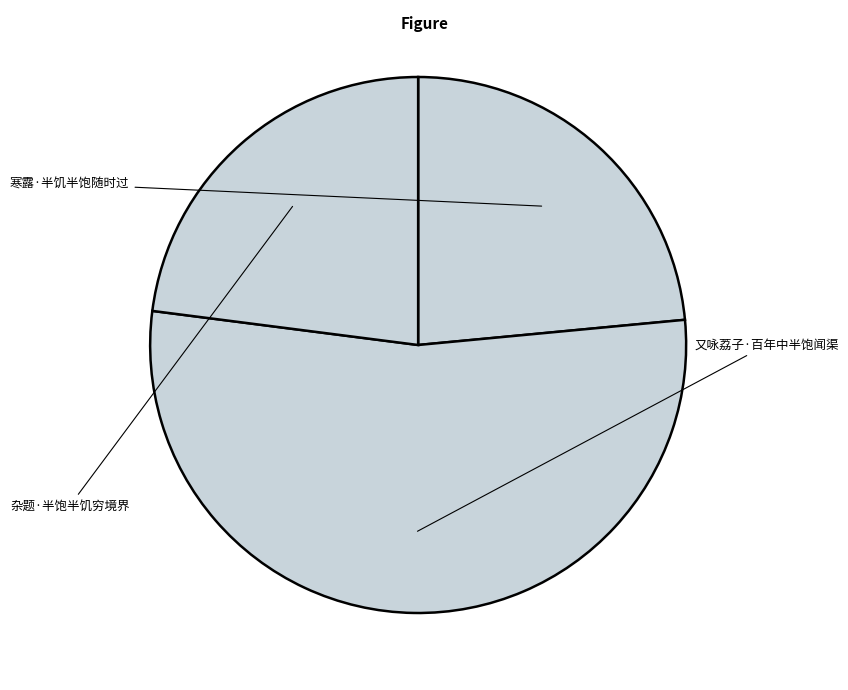

To the nearest percent, what is the difference between the 杂题·半饱半饥穷境界 and 寒露·半饥半饱随时过 slice percentages?

1%